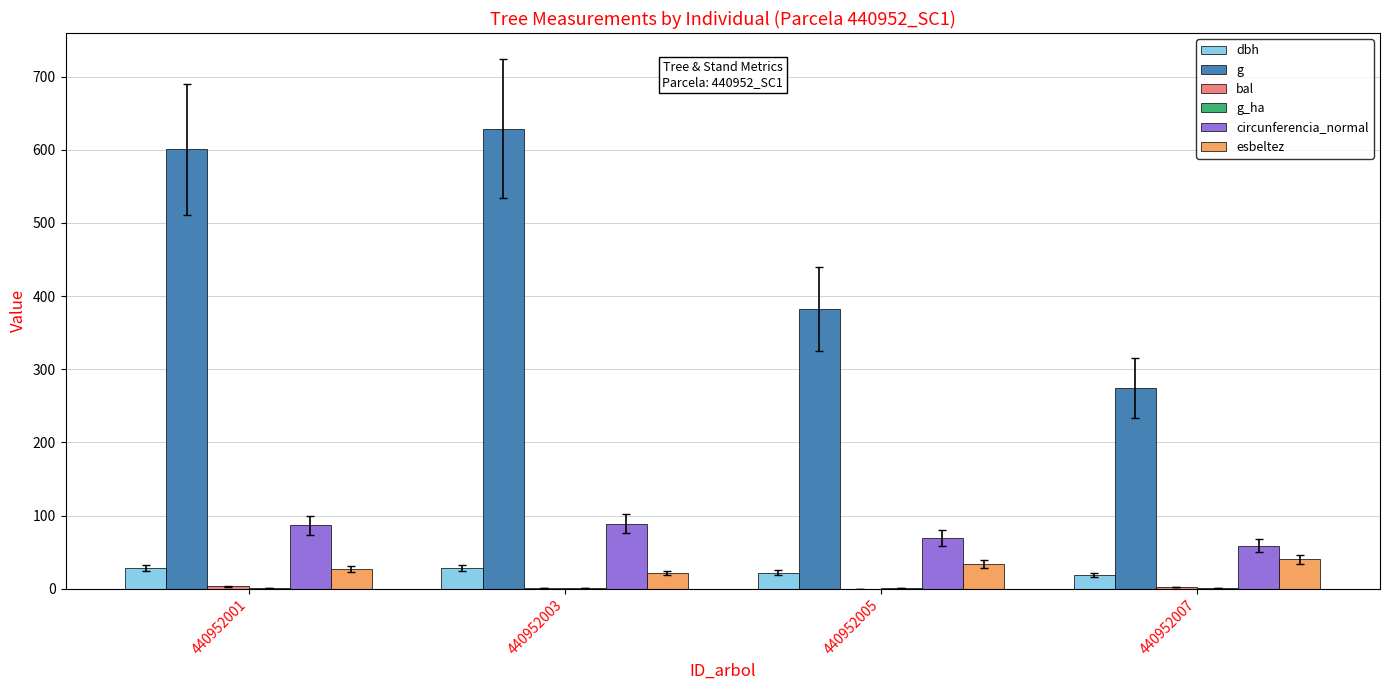

Count the number of categories in the chart.

4